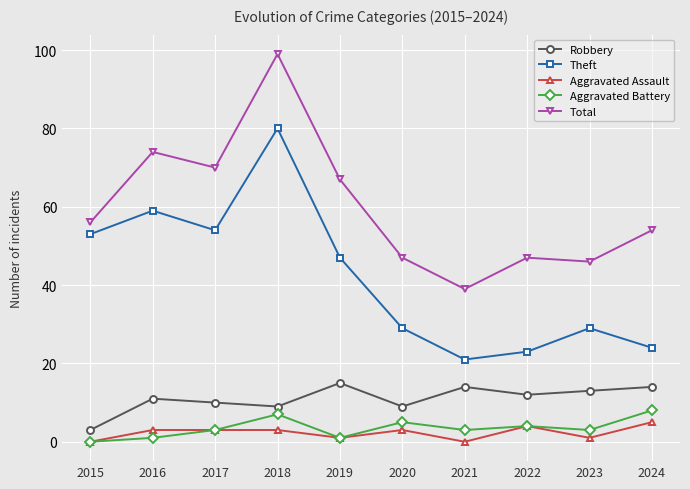

Which series has the largest range (max minus min)?

Total